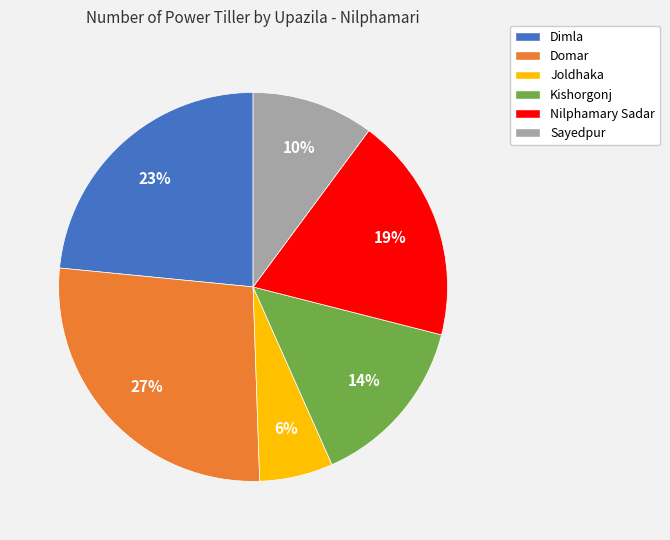

To the nearest percent, what percentage of the pie is Domar?

27%